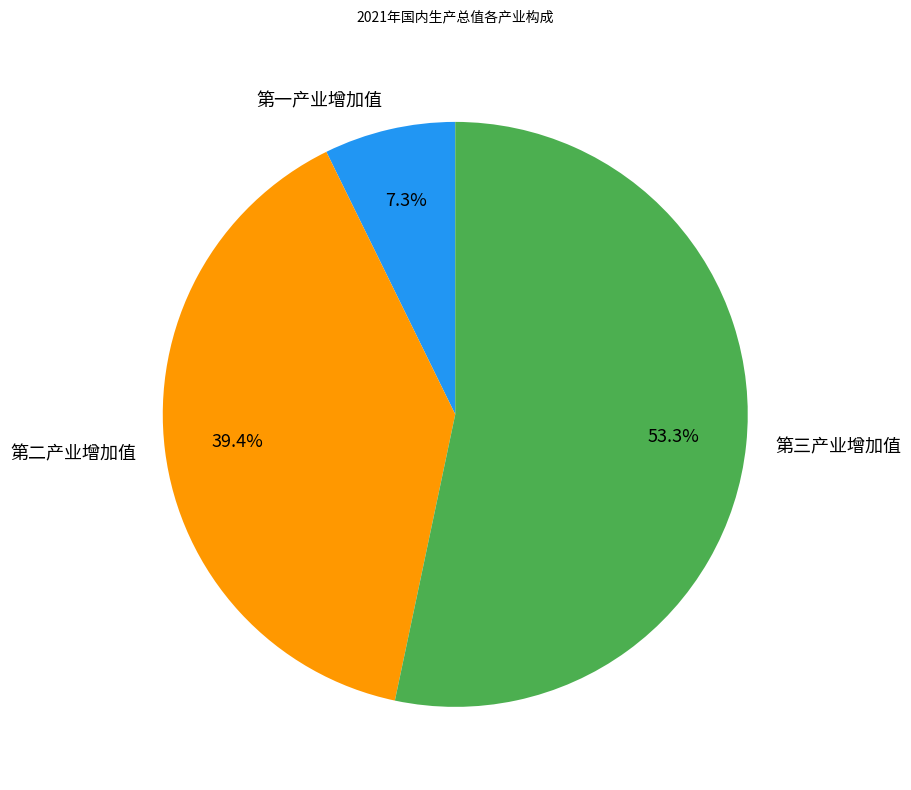

To the nearest percent, what is the difference between the largest and smallest slice percentages?

46%